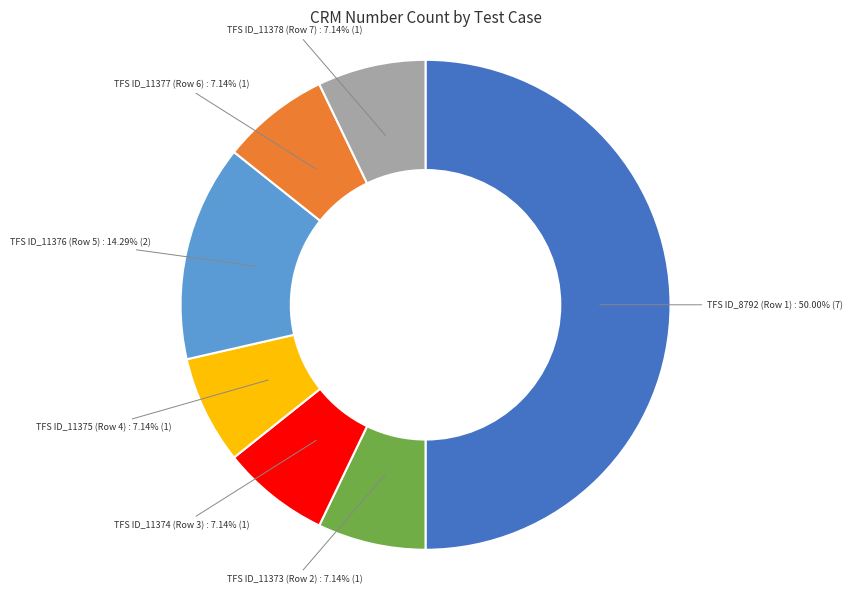

How many segments does this pie chart have?

7